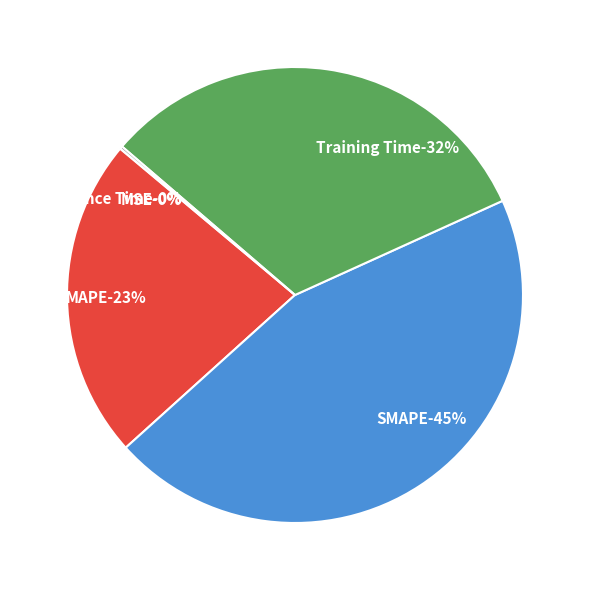

To the nearest percent, what is the difference between the MAPE and MSE slice percentages?

23%